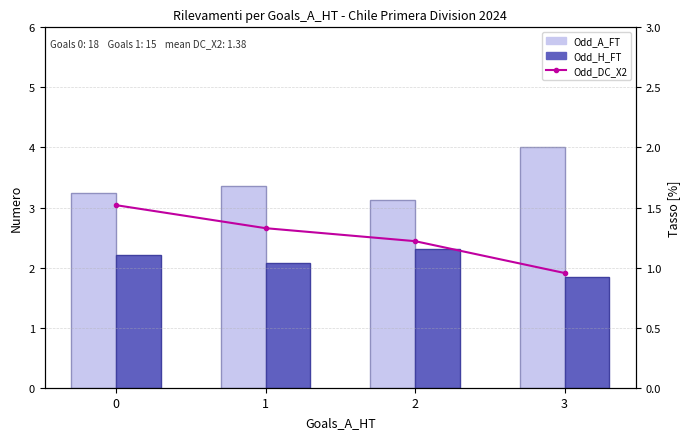

List the labels in order of Odd_A_FT value, largest first.

3, 1, 0, 2